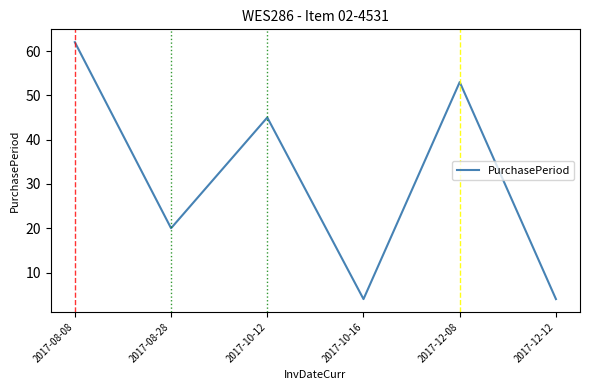

How many interior local peaks (higher than both neighbors) does the data have?

2